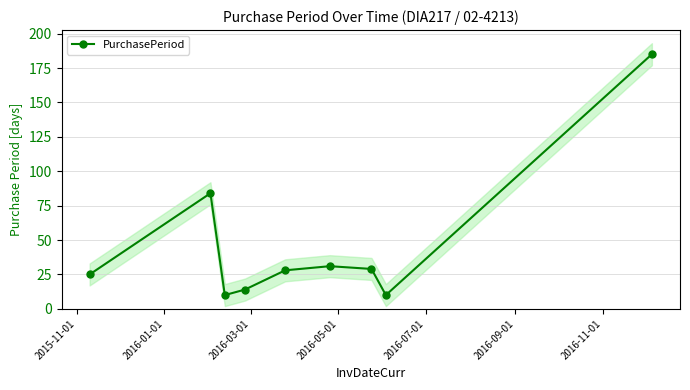

What position from the left is 2016-09-01?

6